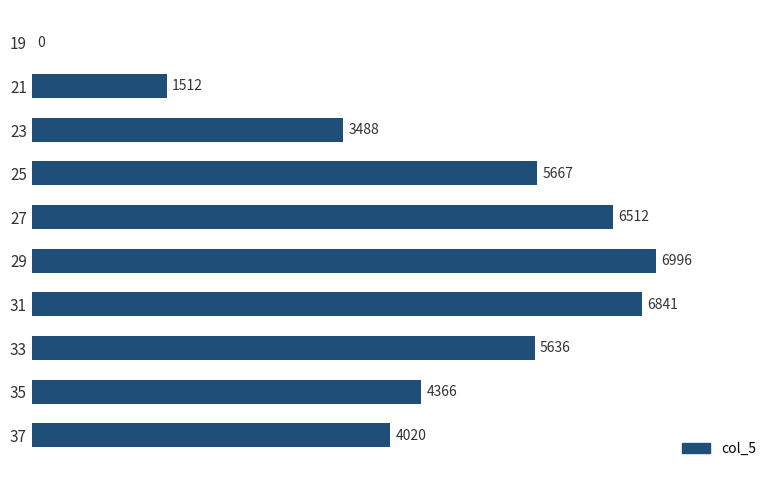

What is the sum of the values at 23 and 35?

7854.0